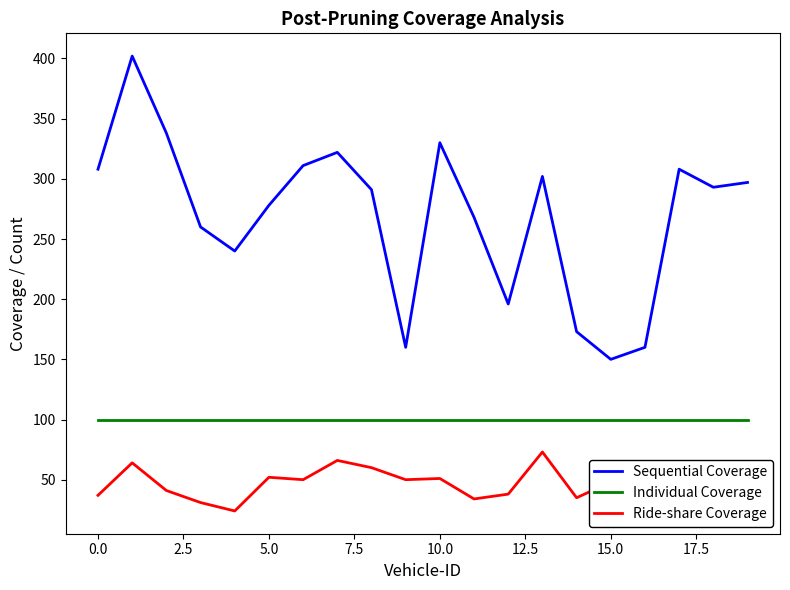

List the series in order of their peak value, lowest first.

Ride-share Coverage, Individual Coverage, Sequential Coverage